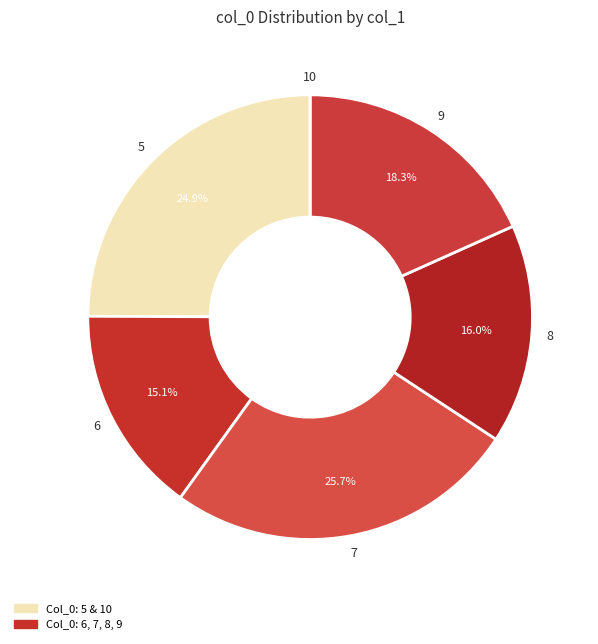

Do 7 and 8 together represent more than half of the pie?

No